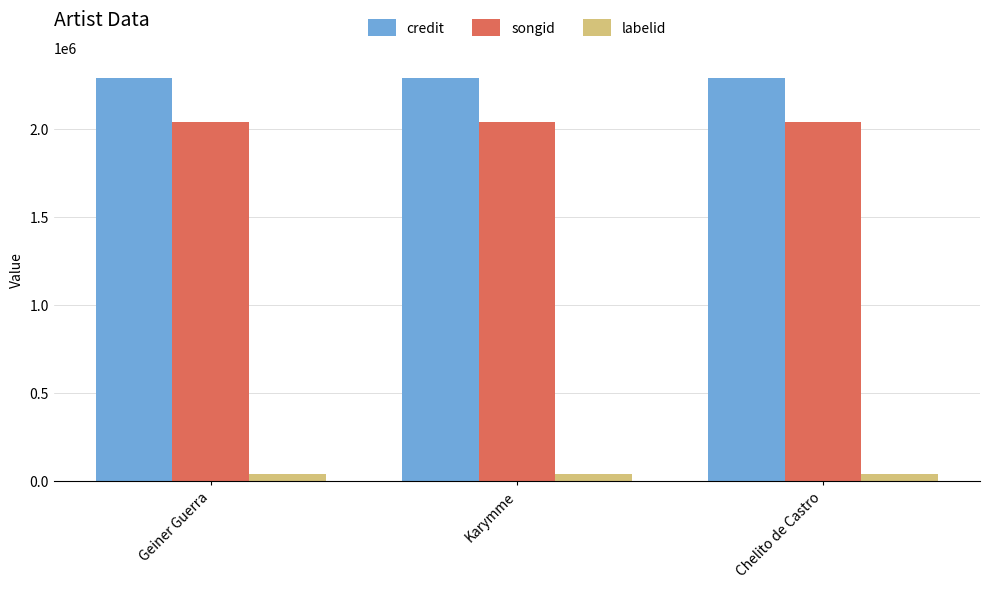

What are all the series names shown in the legend?

credit, songid, labelid